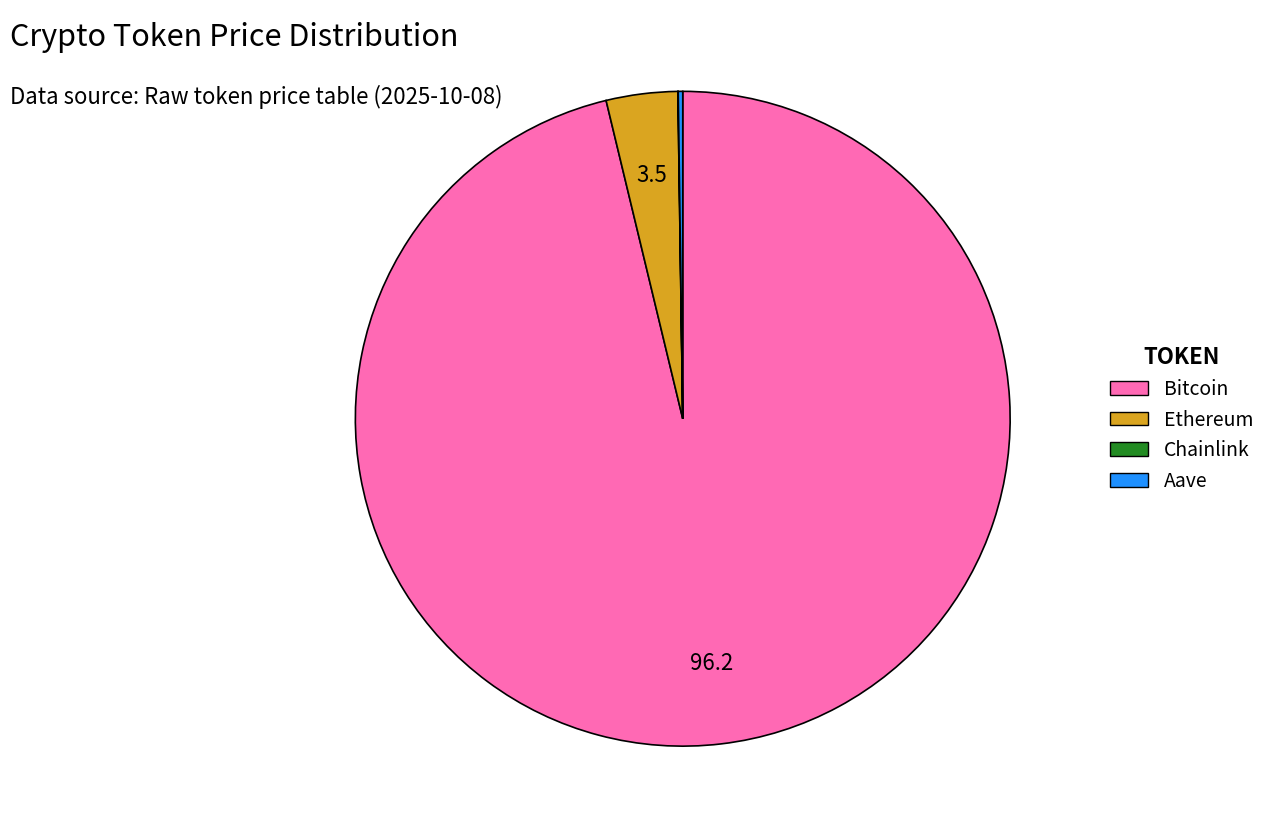

Is it true that Ethereum is 12% of the pie?

False